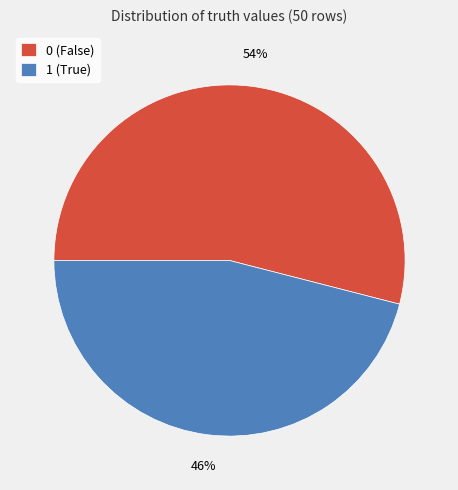

Count the number of slices in the pie.

2